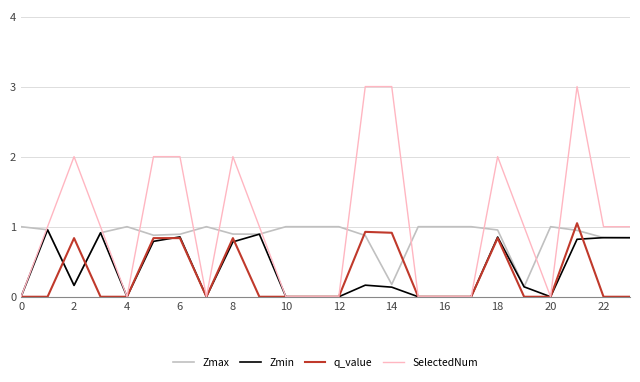

What is the maximum value shown in the chart?

3.0